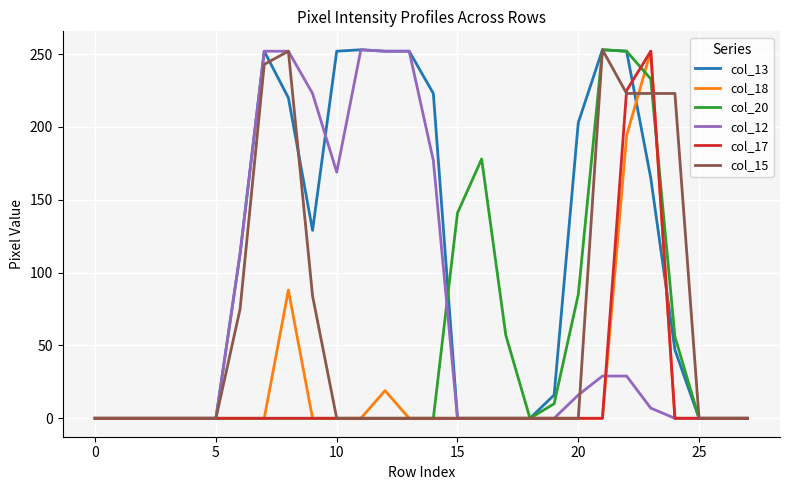

Does the chart have visible grid lines?

Yes